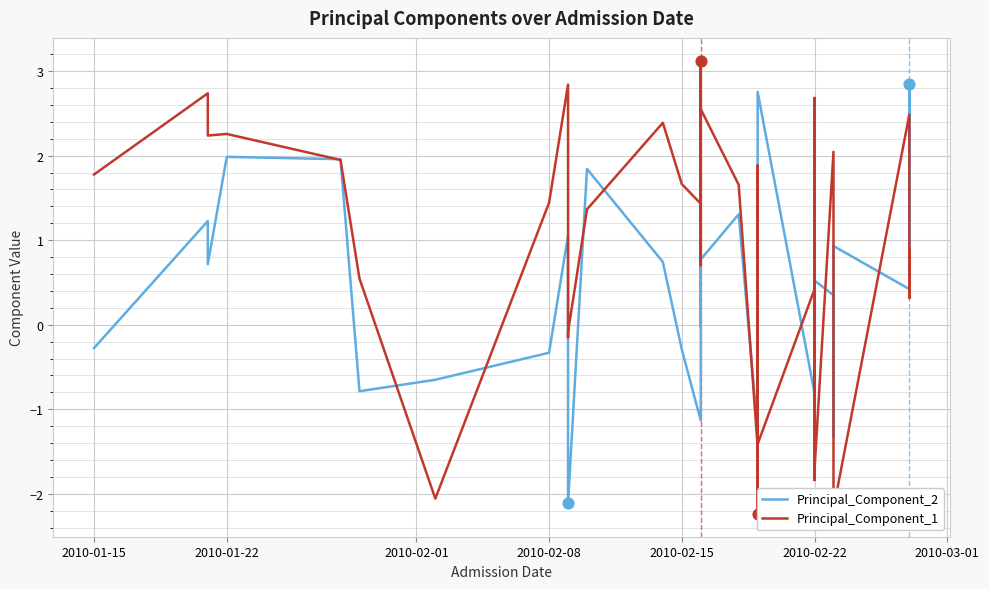

What are all the series names shown in the legend?

Principal_Component_2, Principal_Component_1